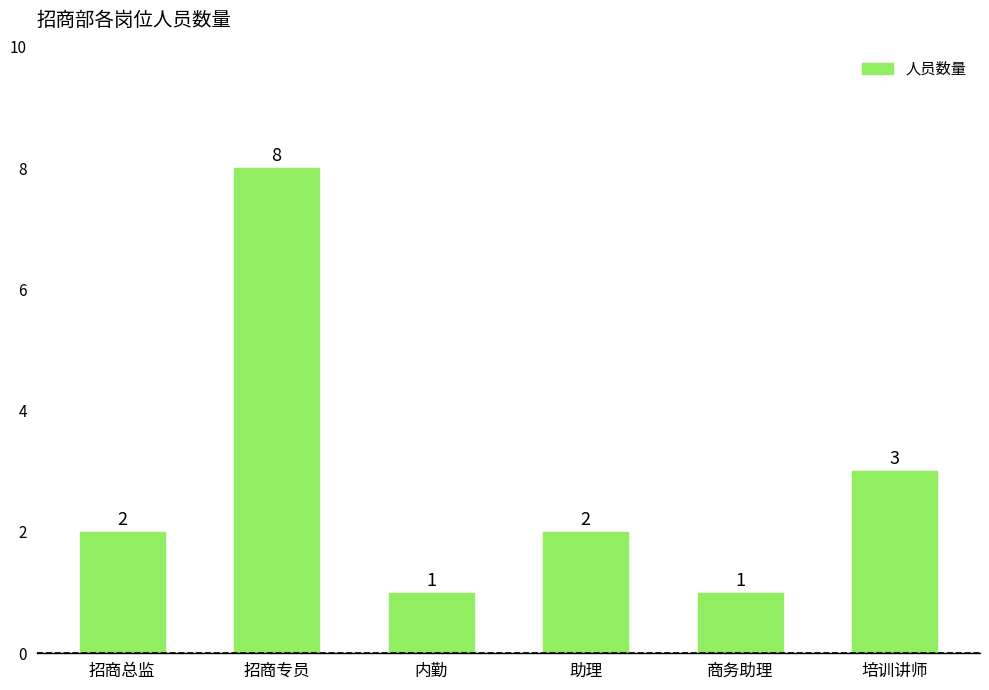

True or false: the data shows 2 at 商务助理.

False